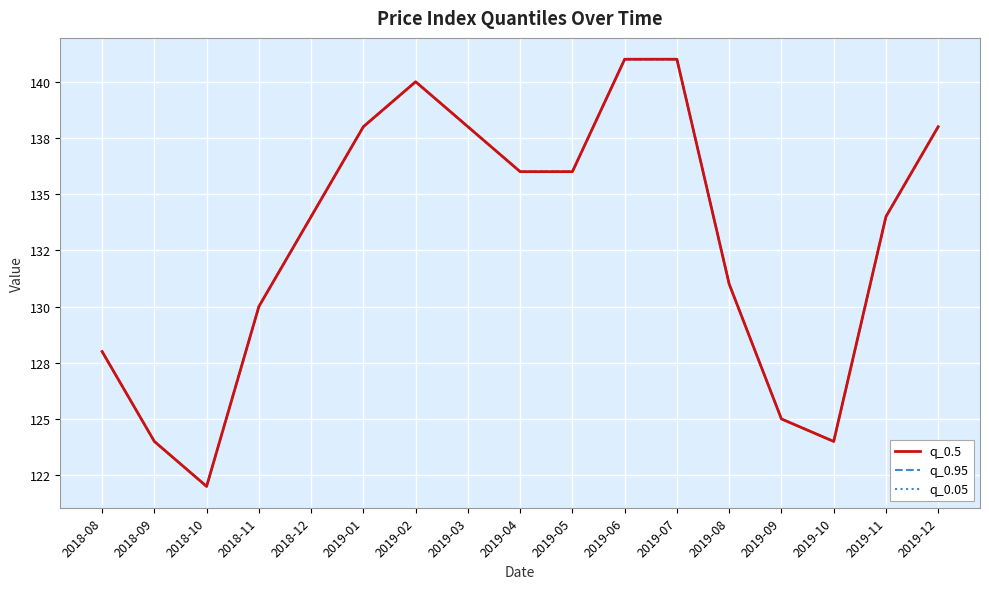

Rank the series by their maximum value, from highest to lowest.

q_0.5, q_0.95, q_0.05